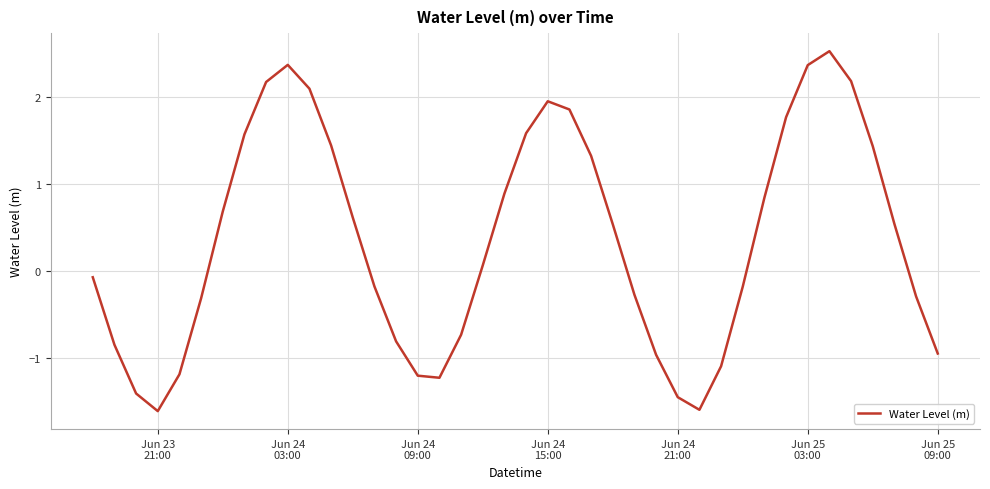

What is the minimum value shown in the chart?

-1.6